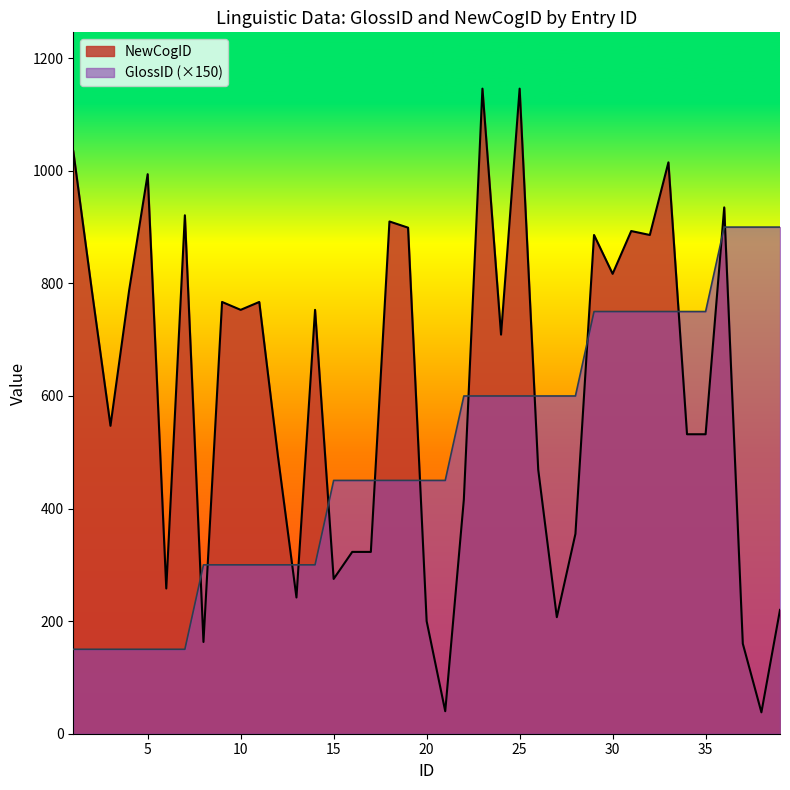

What is the greatest value displayed?

1146